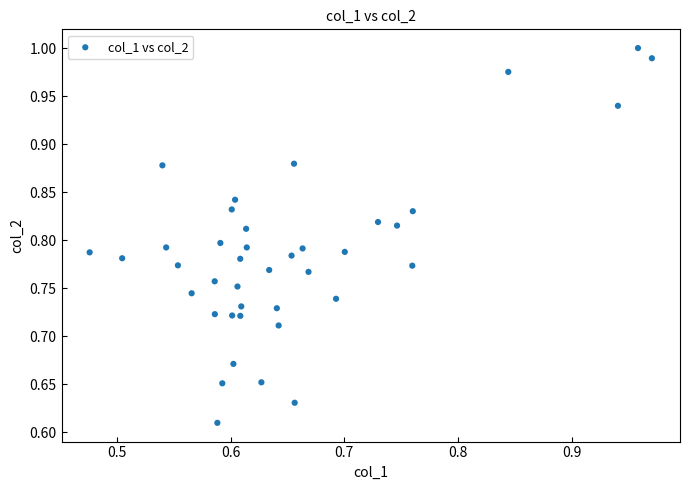

What is the range of Y values (max minus min)?

0.4